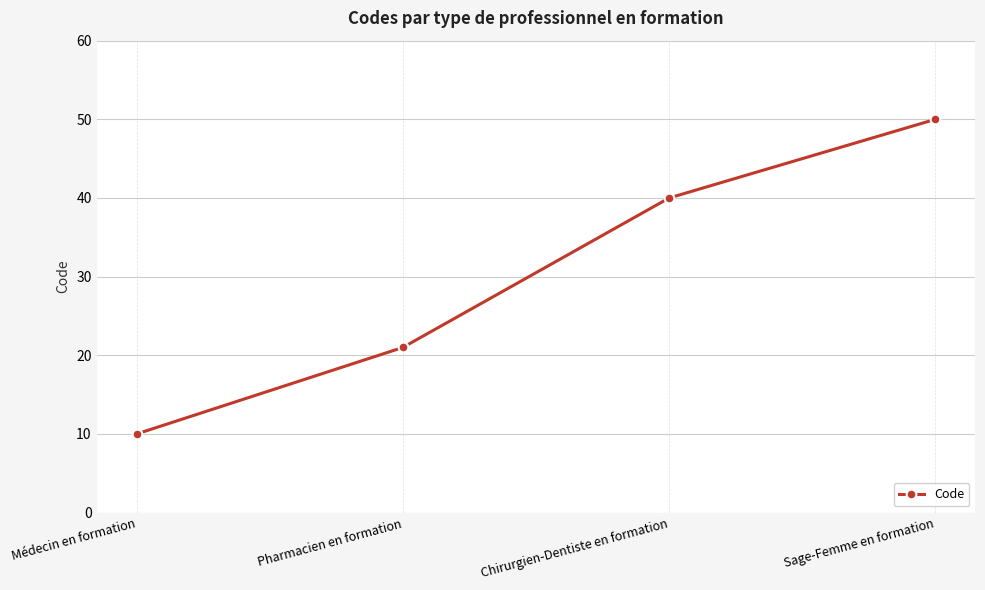

What is the label of the 2nd point from the left?

Pharmacien en formation